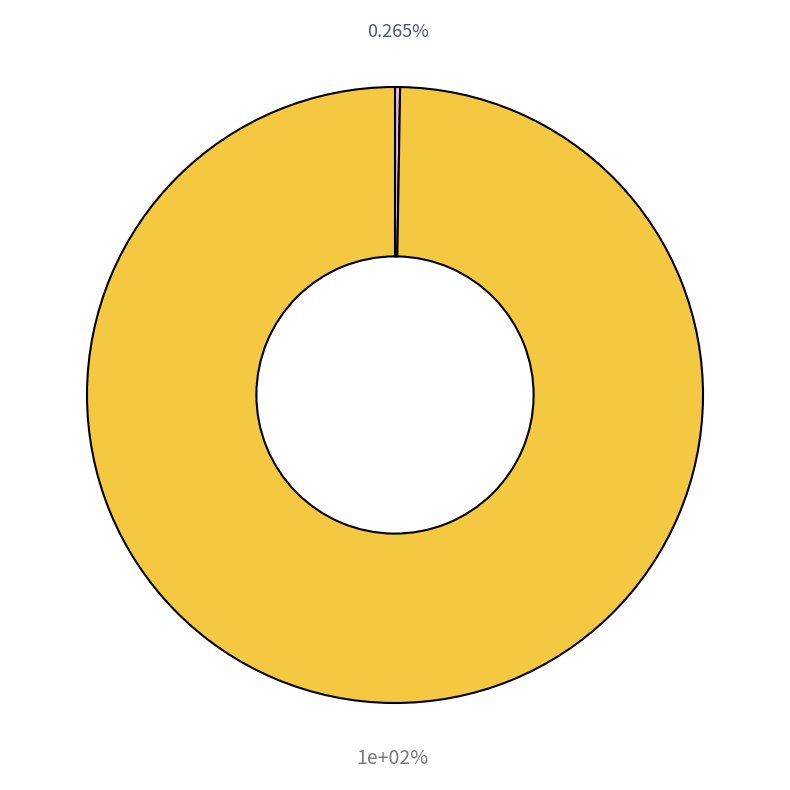

Which has a higher value, Criminal Sexual Assault or Homicide?

Criminal Sexual Assault